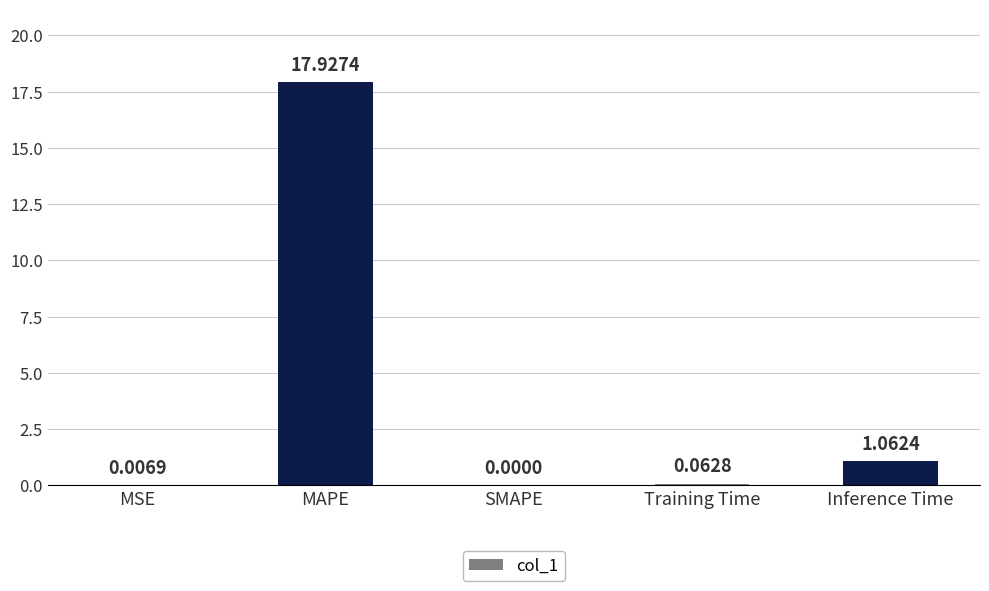

What is the sum of the values at SMAPE and MAPE?

17.9